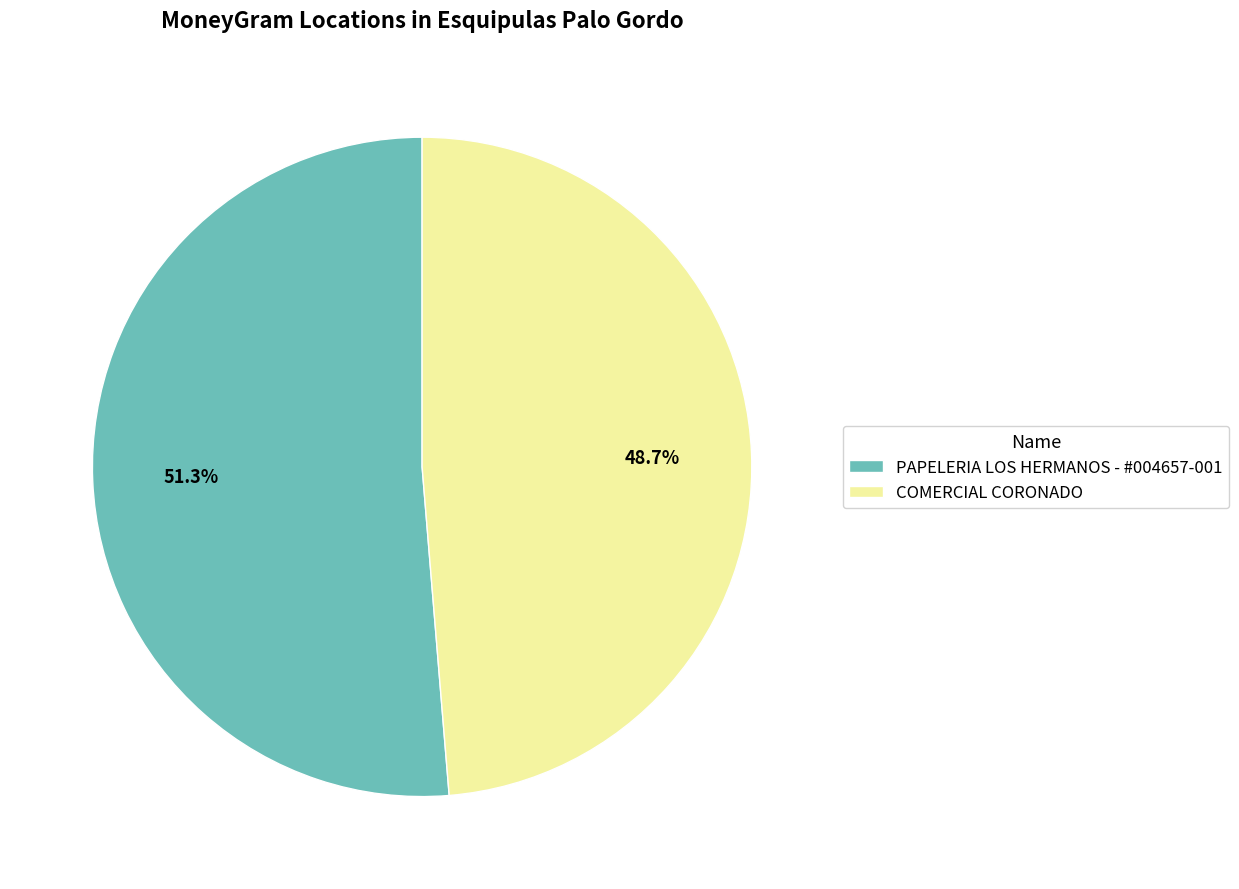

Which category has the smallest portion of the pie?

COMERCIAL CORONADO